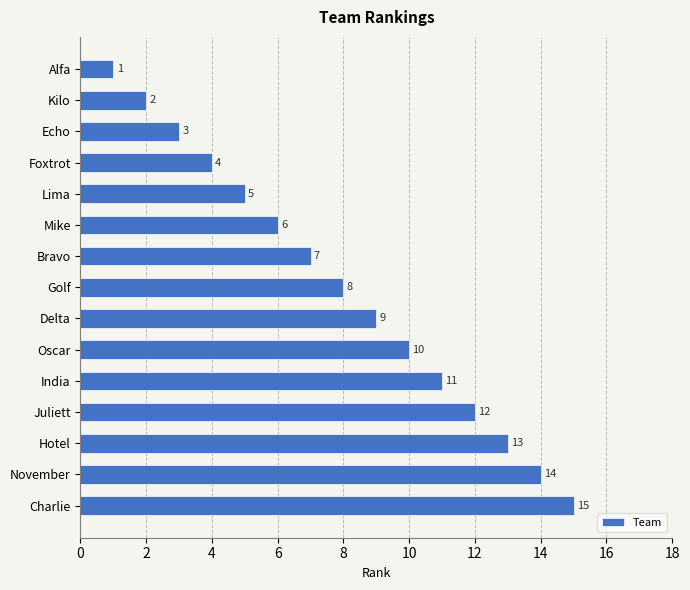

What is the maximum value shown in the chart?

15